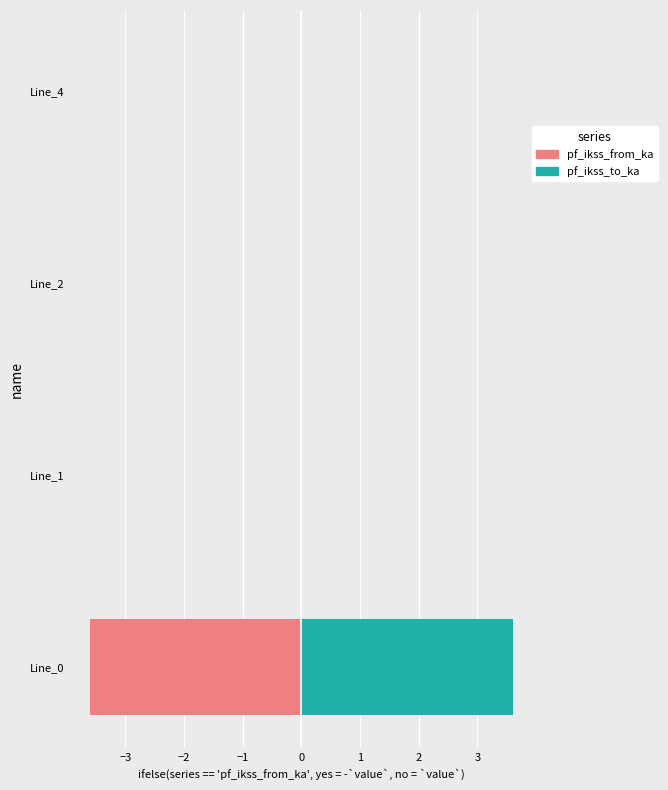

How many values in the pf_ikss_to_ka (right) series exceed 0?

1